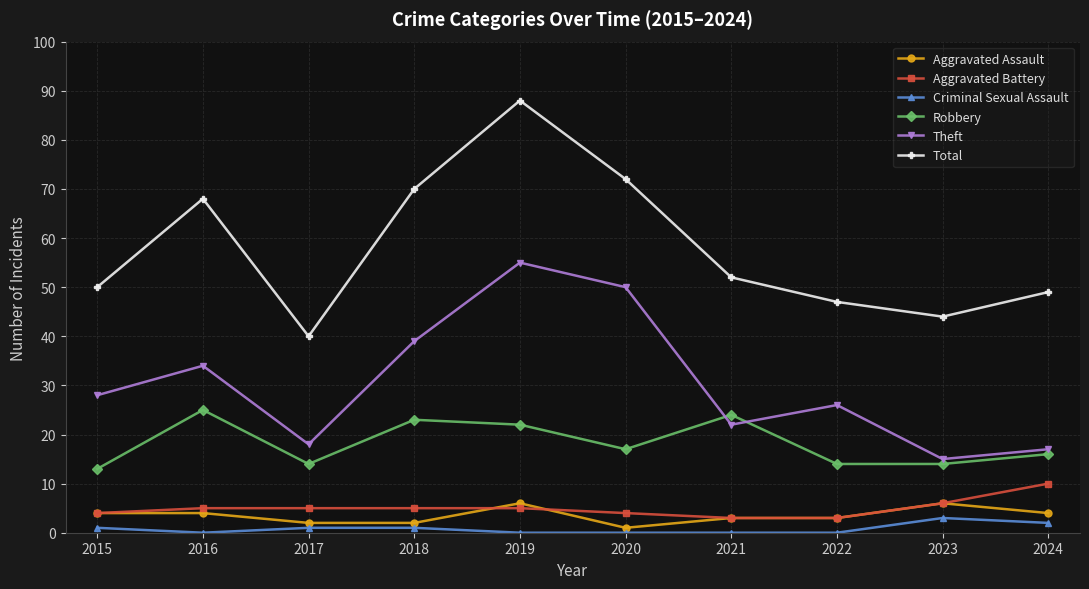

How many lines are shown in the chart?

6